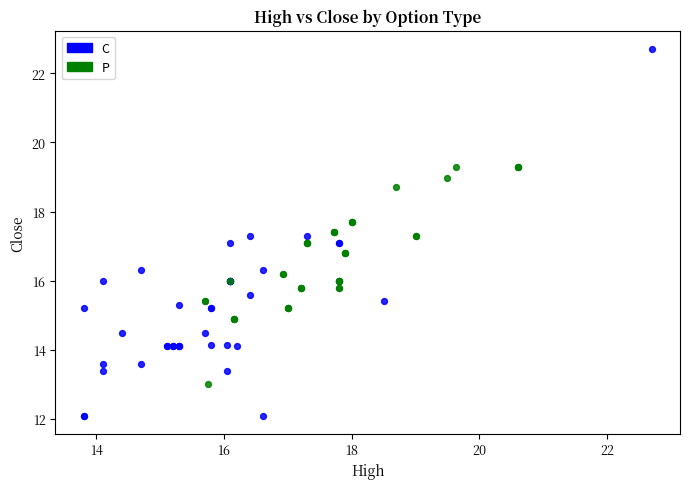

What are all the series names shown in the legend?

C, P